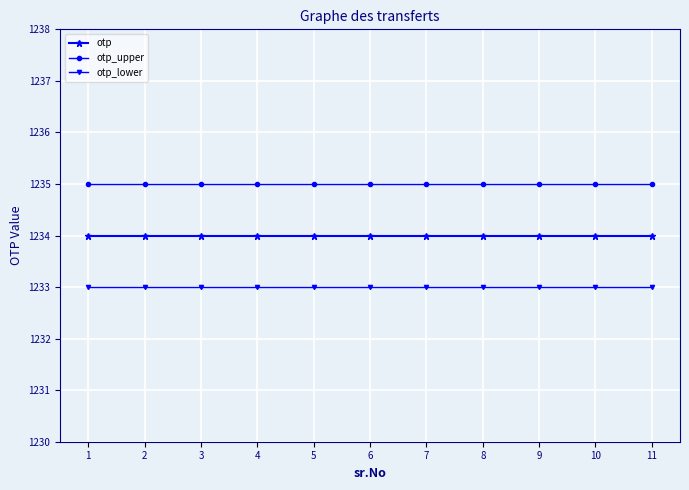

At 11, list the series in order from largest to smallest.

otp_upper, otp, otp_lower